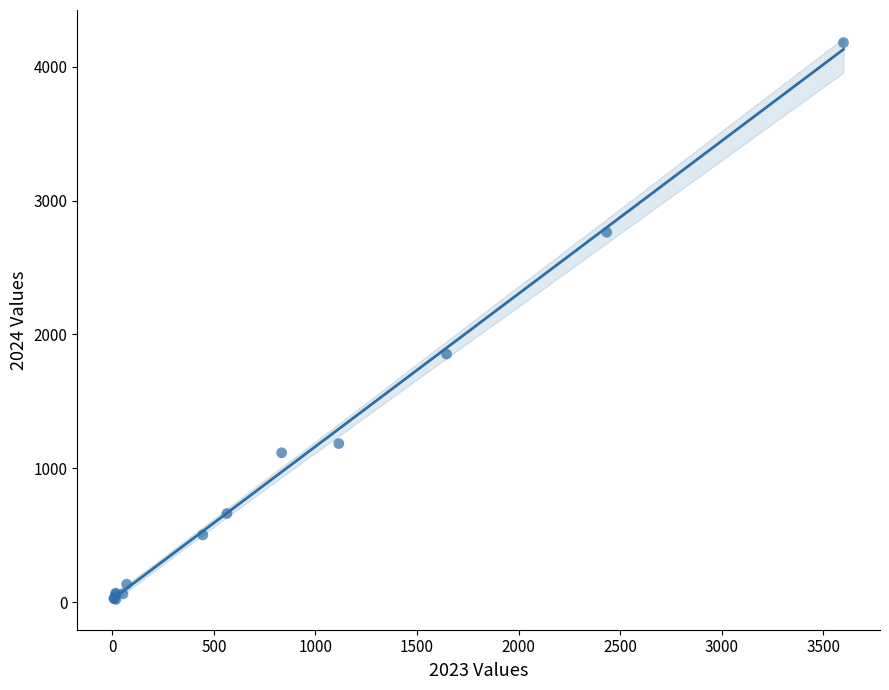

What Y value in the scatter plot is closest to 2099?

1853.3